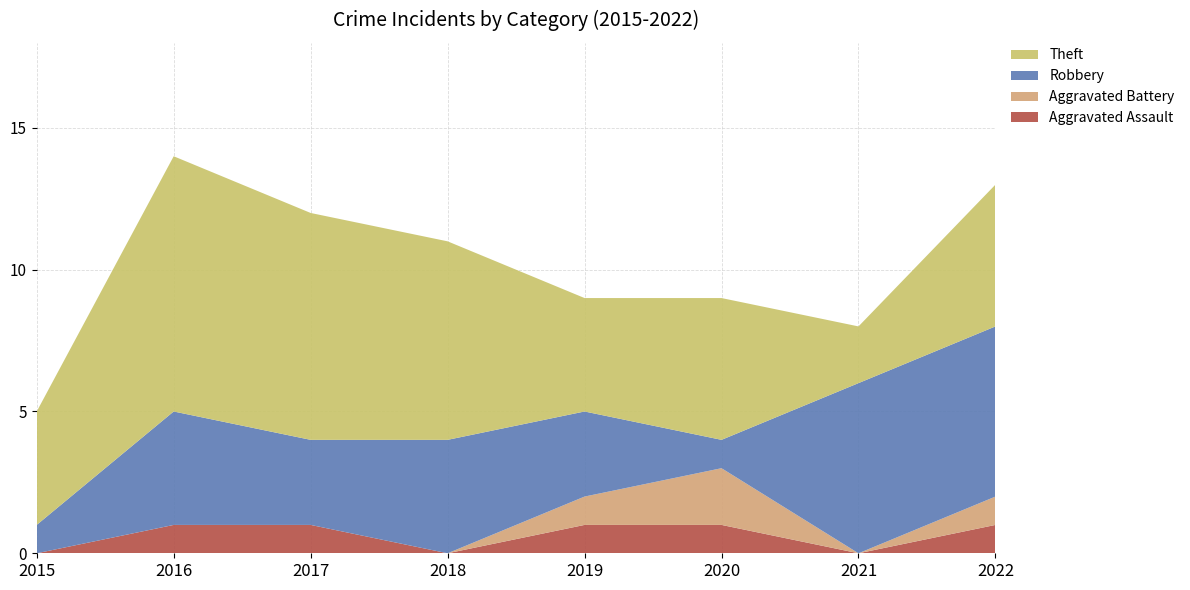

Reading left to right, transcribe all the data shown in this chart.

Aggravated Assault: 2015=0	2016=1	2017=1	2018=0	2019=1	2020=1	2021=0	2022=1
Aggravated Battery: 2015=0	2016=0	2017=0	2018=0	2019=1	2020=2	2021=0	2022=1
Robbery: 2015=1	2016=4	2017=3	2018=4	2019=3	2020=1	2021=6	2022=6
Theft: 2015=4	2016=9	2017=8	2018=7	2019=4	2020=5	2021=2	2022=5